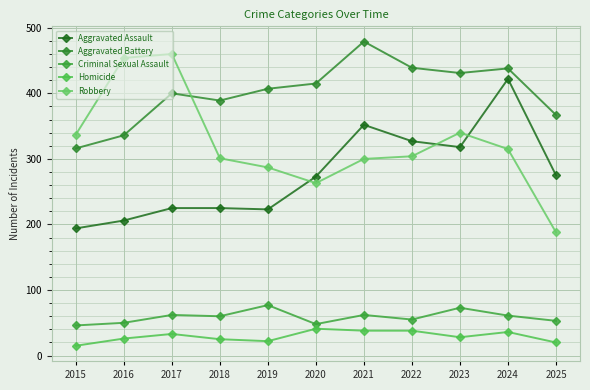

Is this an area chart (filled region under the line)?

No